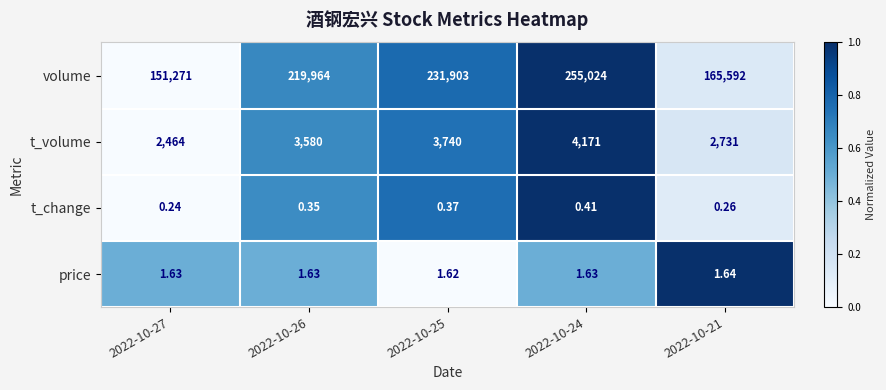

Which series has the widest spread of values?

volume